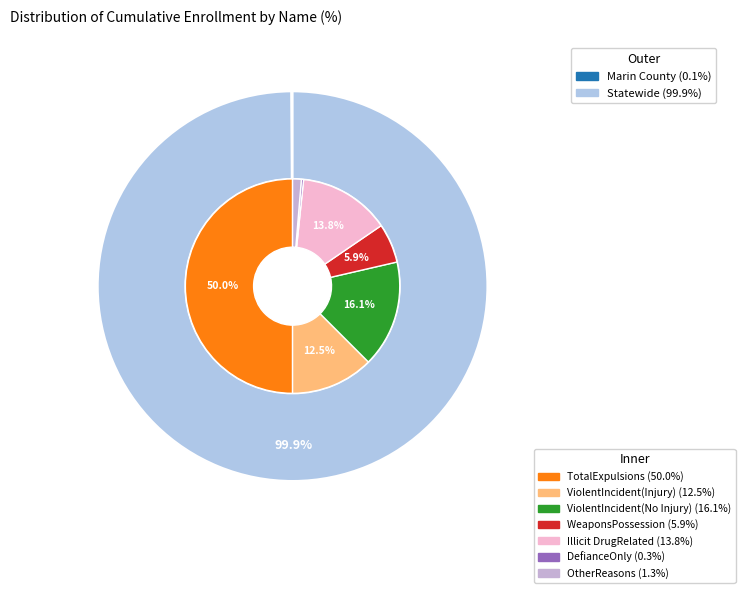

Which slice is the smallest?

Marin County